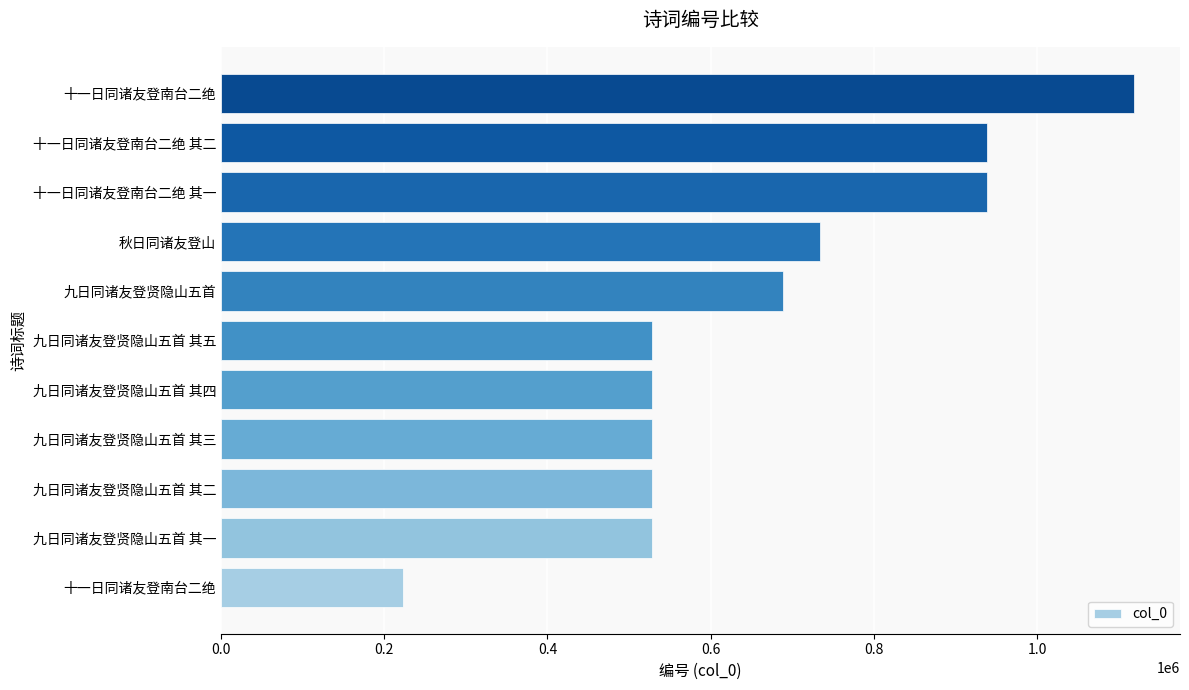

What is the minimum value shown in the chart?

222631